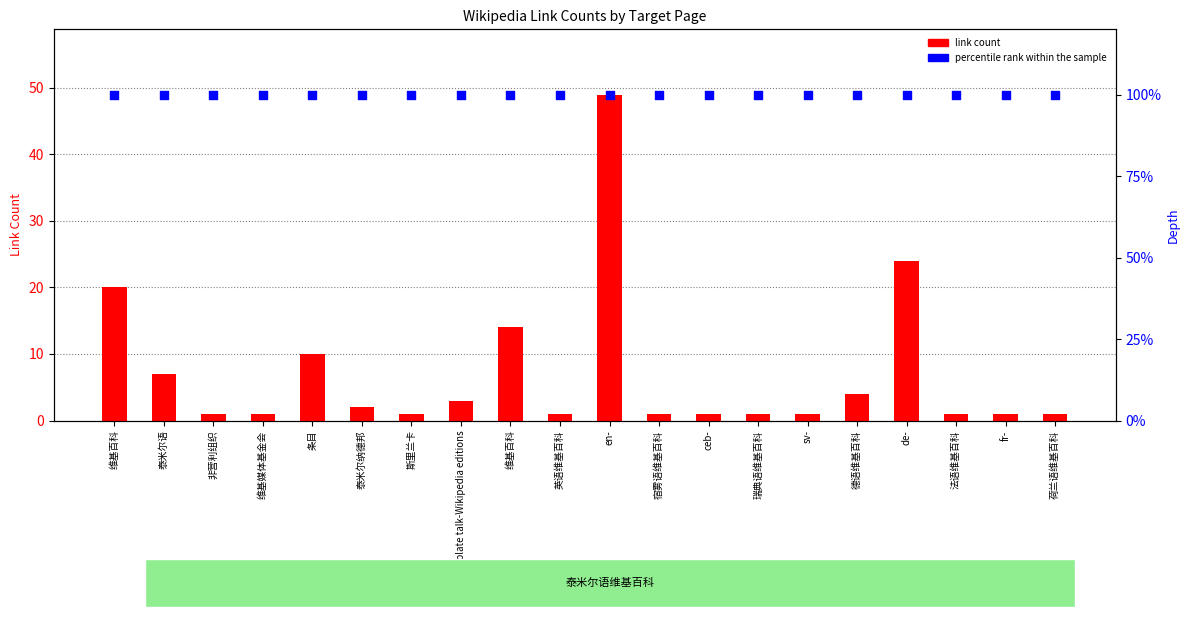

At how many categories does at least one series exceed 47?

20